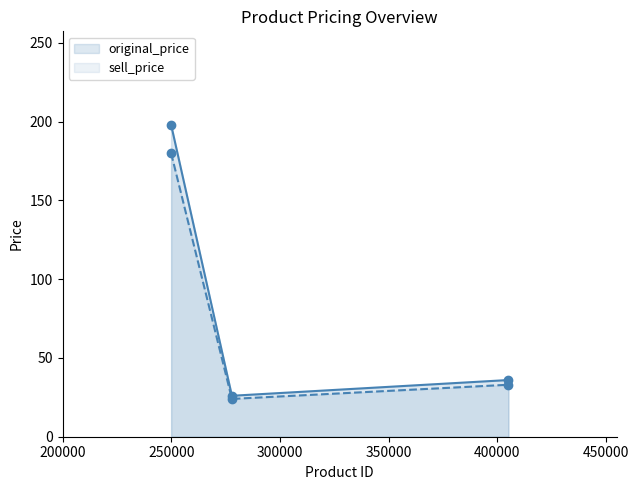

Which series has the widest spread of Y values?

original_price